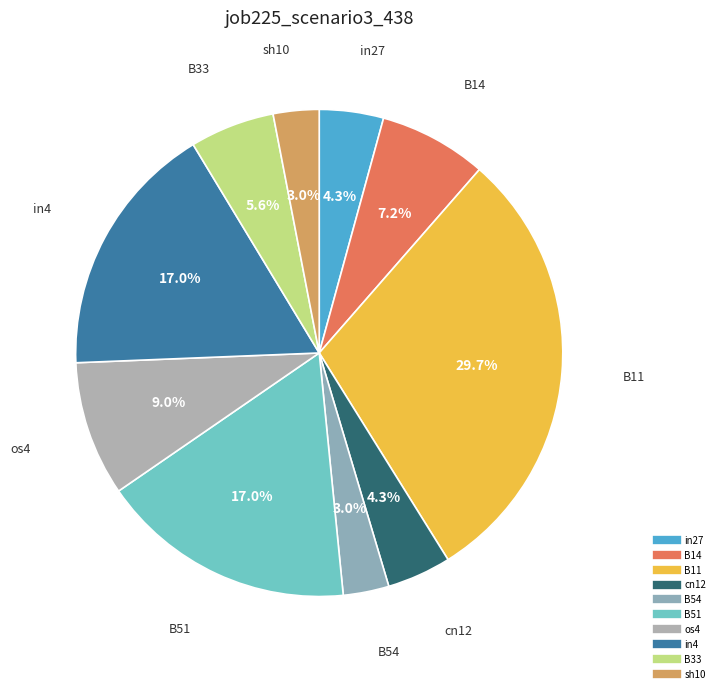

Do in27 and B14 together represent more than half of the pie?

No